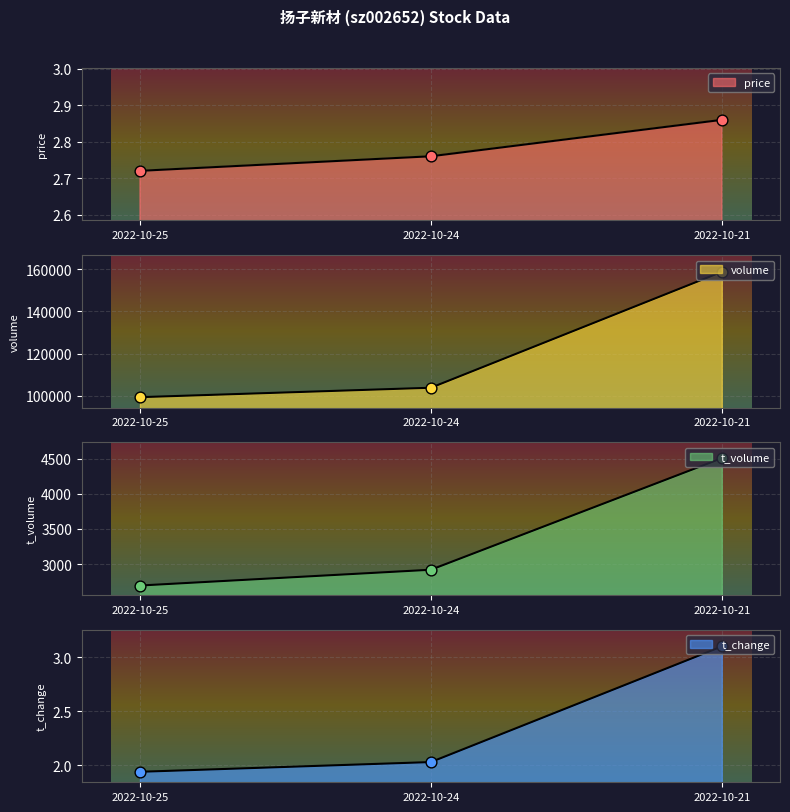

Which series contains the highest Y value?

volume